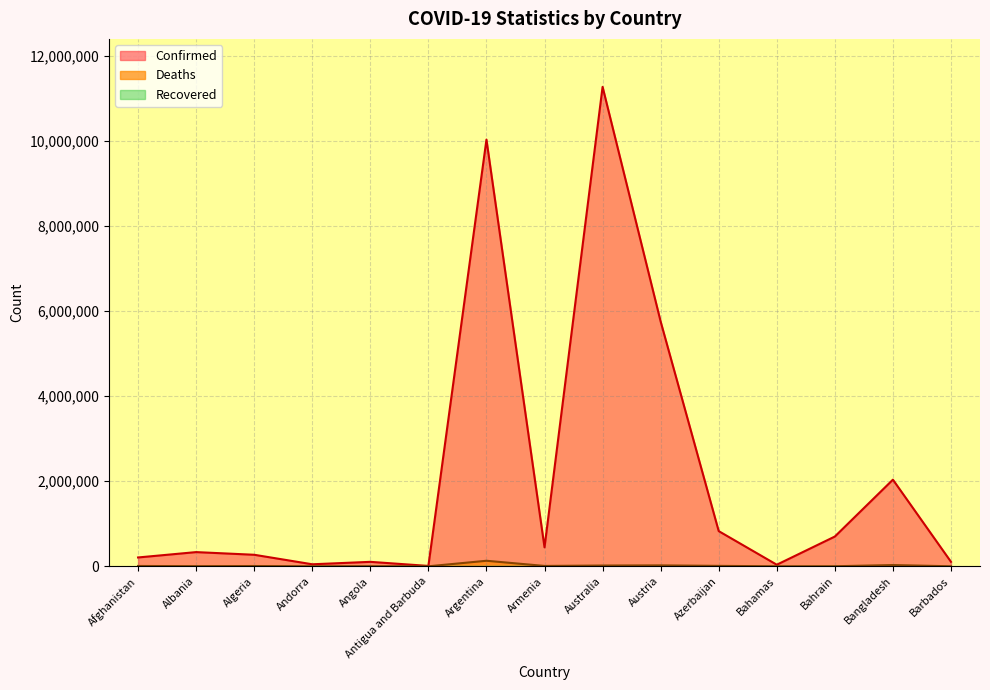

At how many categories does at least one series exceed 9035891?

2